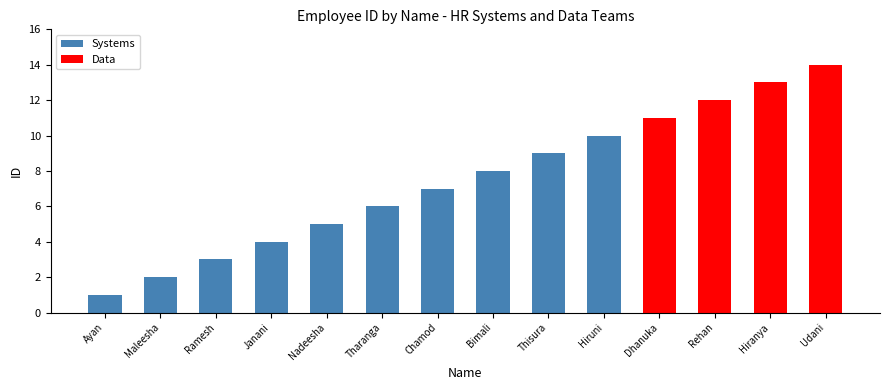

How many data points does each series have?

14